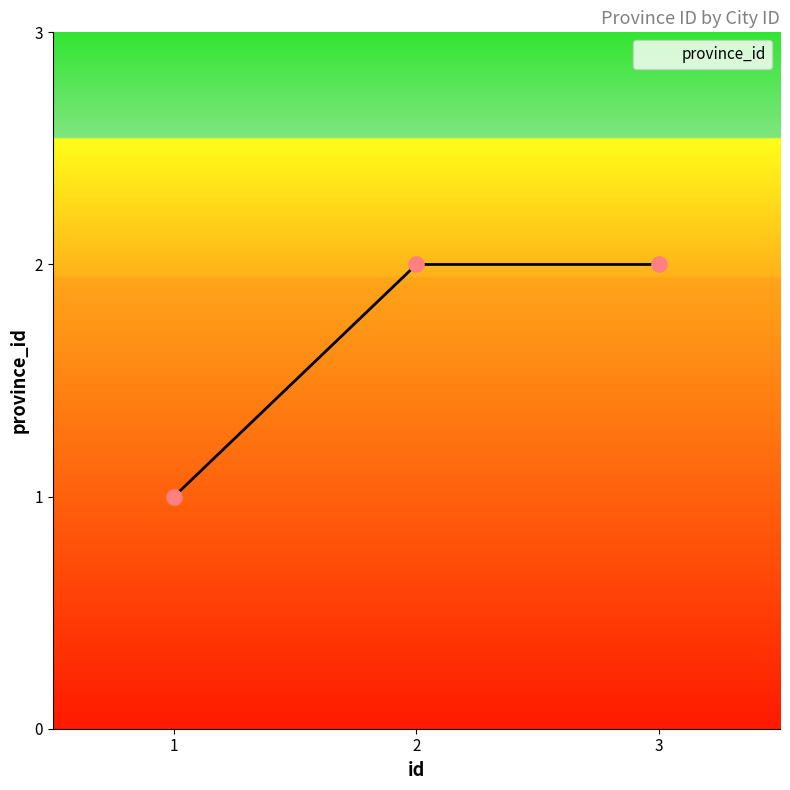

What is the change in value from 1 to 2?

+1